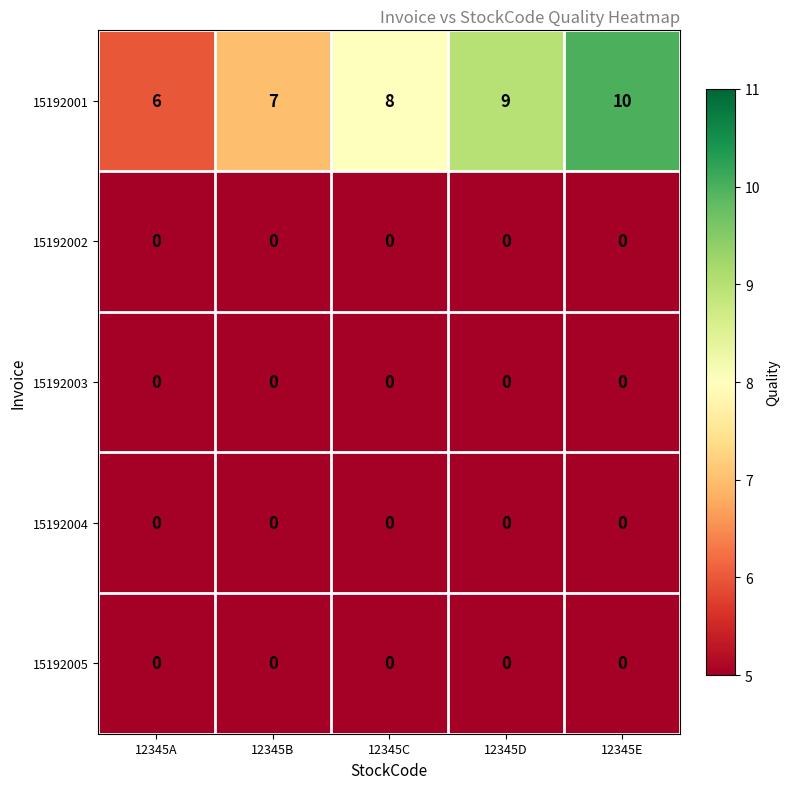

Reading left to right, transcribe all the data shown in this chart.

15192001: 6	7	8	9	10
15192002: 0	0	0	0	0
15192003: 0	0	0	0	0
15192004: 0	0	0	0	0
15192005: 0	0	0	0	0